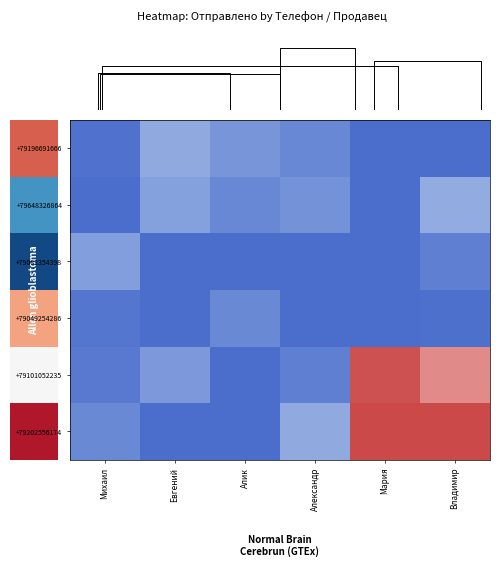

How many values in the +79196691666 series are below 0?

3